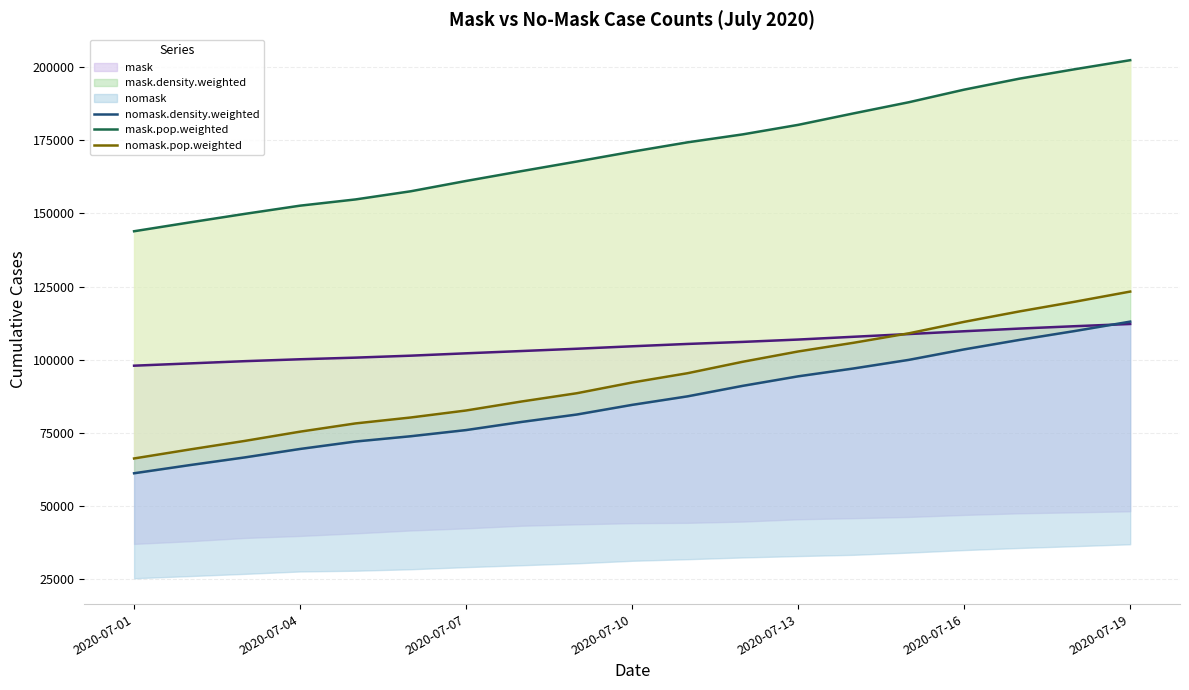

Reading left to right, list all the values displayed in this chart.

mask.density.weighted: 97962.0	98737.9	99505.3	100155.6	100711.9	101382.7	102187.9	102965.7	103748.0	104587.8	105387.1	106088.0	106885.7	107836.0	108766.4	109722.9	110636.5	111445.7	112203.1
nomask.density.weighted: 61230.9	63998.9	66643.3	69531.4	72064.7	73874.3	75980.1	78749.2	81288.4	84584.8	87490.4	91087.0	94330.3	97010.4	99953.2	103529.5	106773.0	109803.7	113008.9
mask.pop.weighted: 143868.3	146866.3	149796.7	152604.6	154727.9	157518.2	161040.6	164389.3	167671.7	171033.2	174224.3	176948.2	180193.9	184106.3	187918.6	192219.5	195975.9	199190.9	202277.3
nomask.pop.weighted: 66283.0	69326.4	72272.7	75432.9	78244.7	80272.0	82661.8	85724.8	88553.5	92217.4	95381.9	99303.1	102811.3	105779.0	109012.5	112932.4	116494.6	119800.1	123266.1